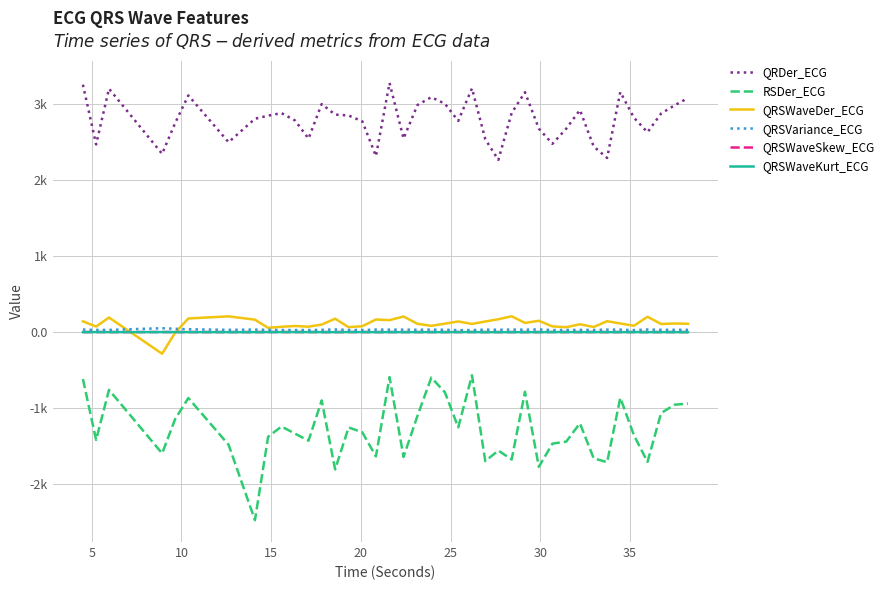

True or false: QRSVariance_ECG has more than 1 points higher than both neighbors.

True